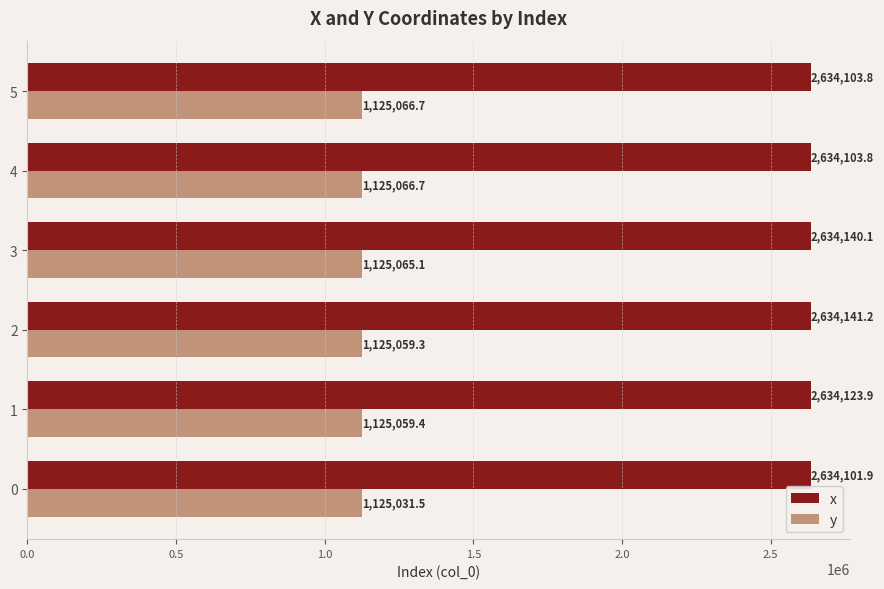

Is it true that x equals 2634140.1 at 3?

True